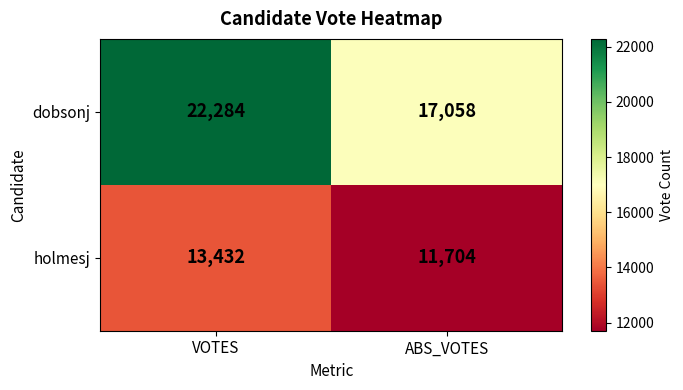

Which series has the widest spread of values?

dobsonj